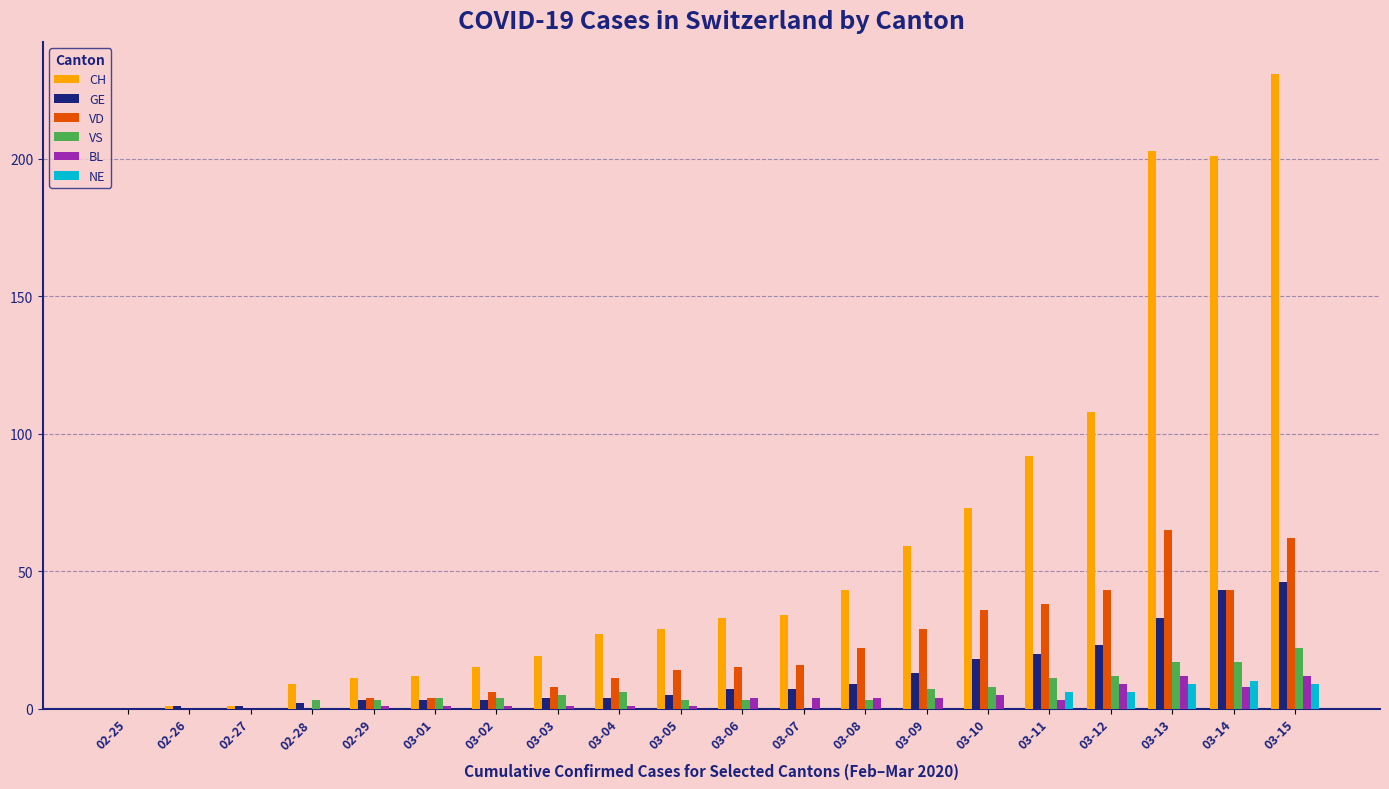

The BL series shows 5 at 03-10. True or false?

True